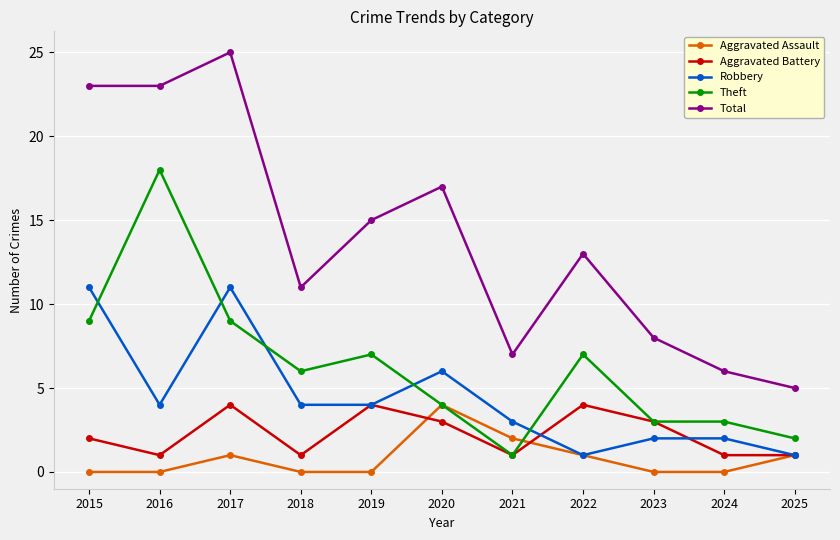

True or false: Total and Robbery intersect in this chart.

False